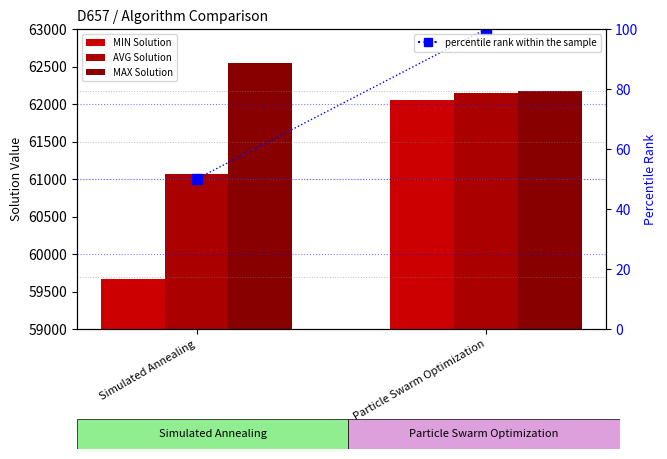

Is the value of MAX Solution at Simulated Annealing greater than the value of percentile rank within the sample at Particle Swarm Optimization?

Yes